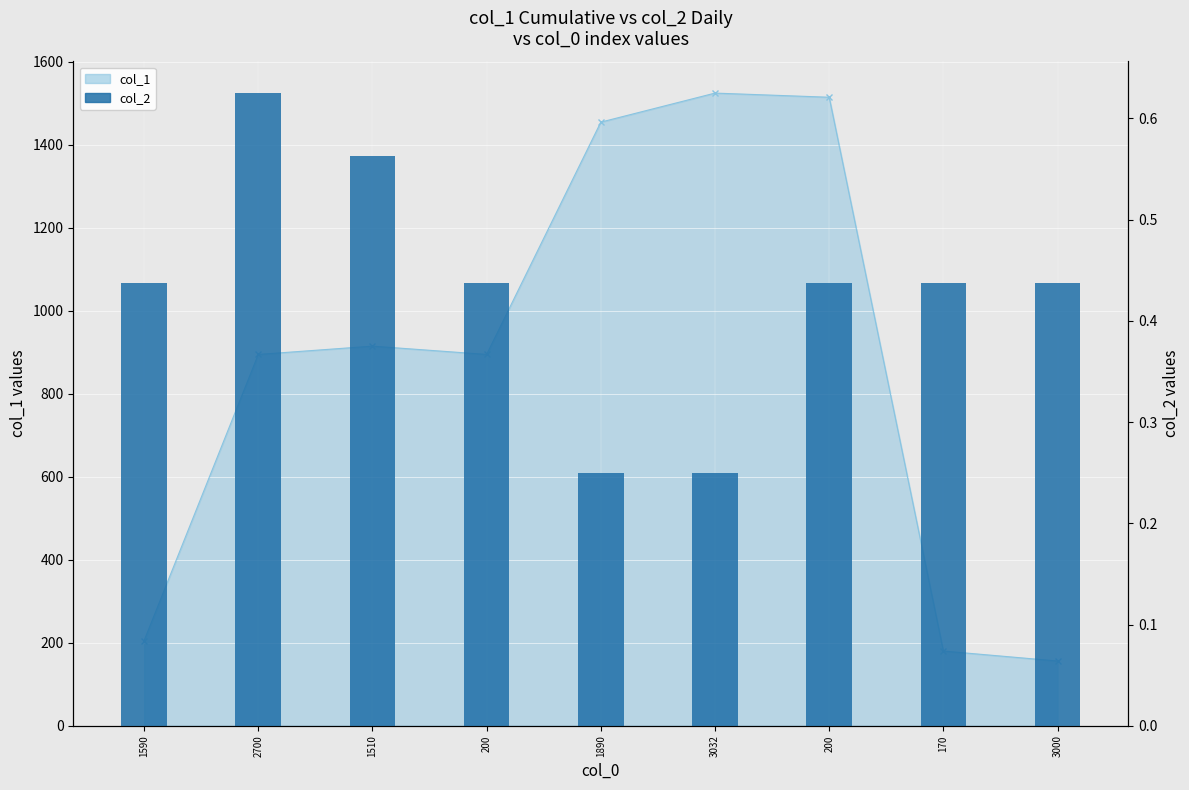

Reading left to right, transcribe all the data shown in this chart.

col_1 line: 205.0	895.0	915.0	895.0	1455.0	1525.0	1515.0	180.0	156.0
col_2: 0.4	0.6	0.6	0.4	0.2	0.2	0.4	0.4	0.4